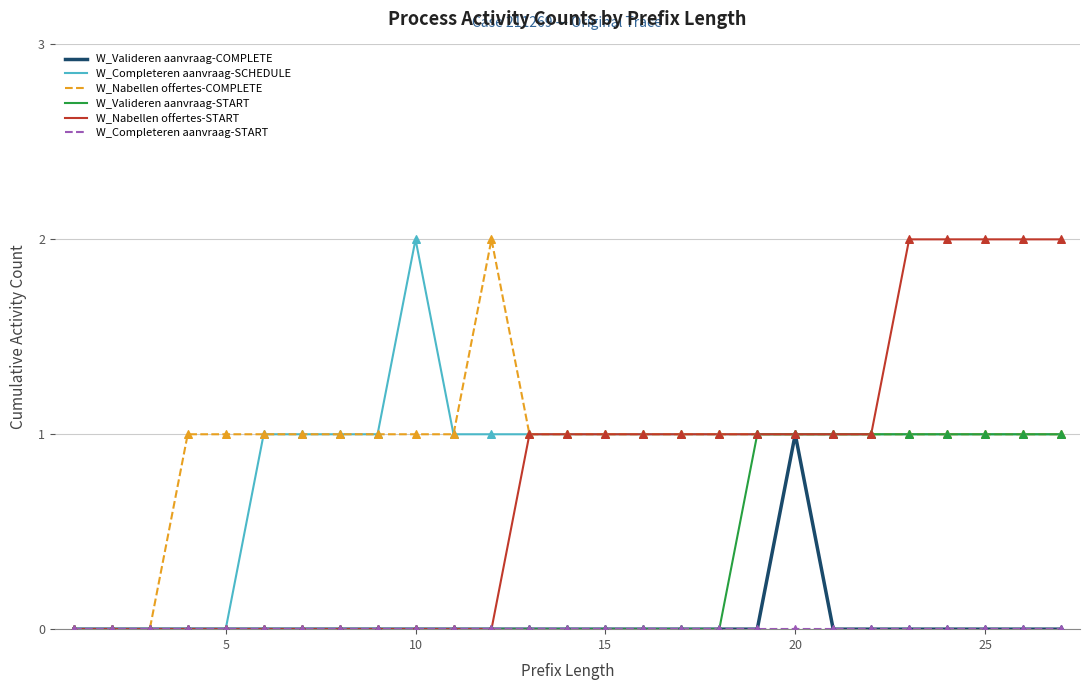

How many lines are shown in the chart?

6